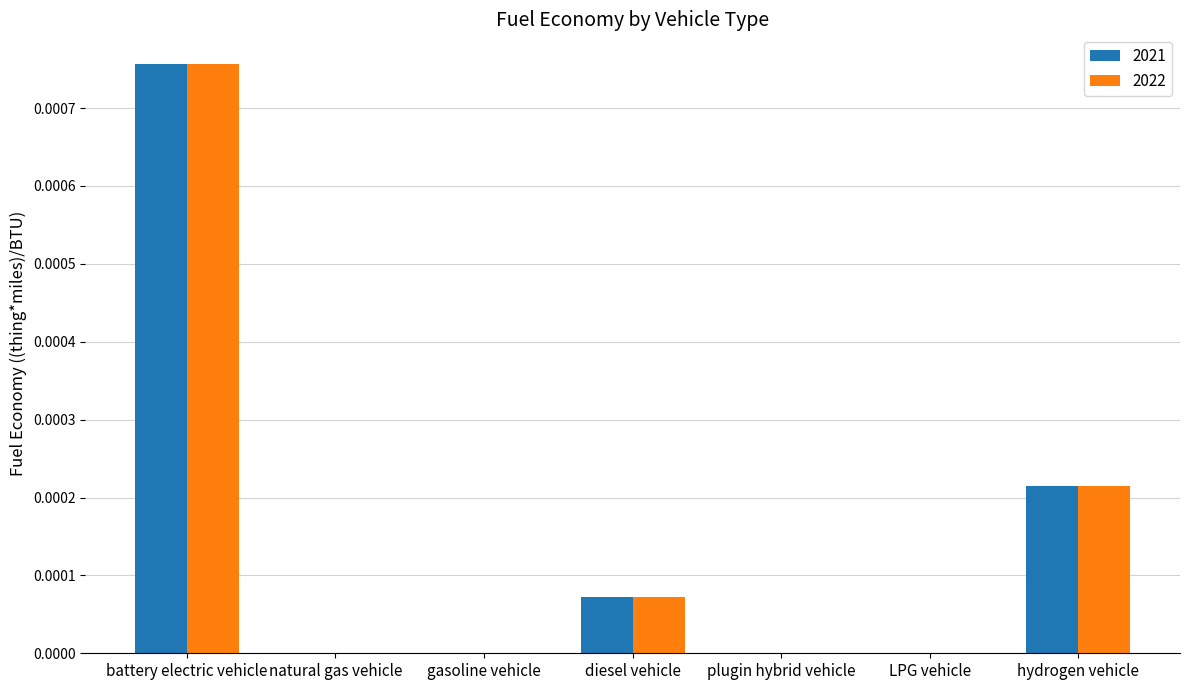

Is the value of 2022 at gasoline vehicle greater than the value of 2021 at diesel vehicle?

No